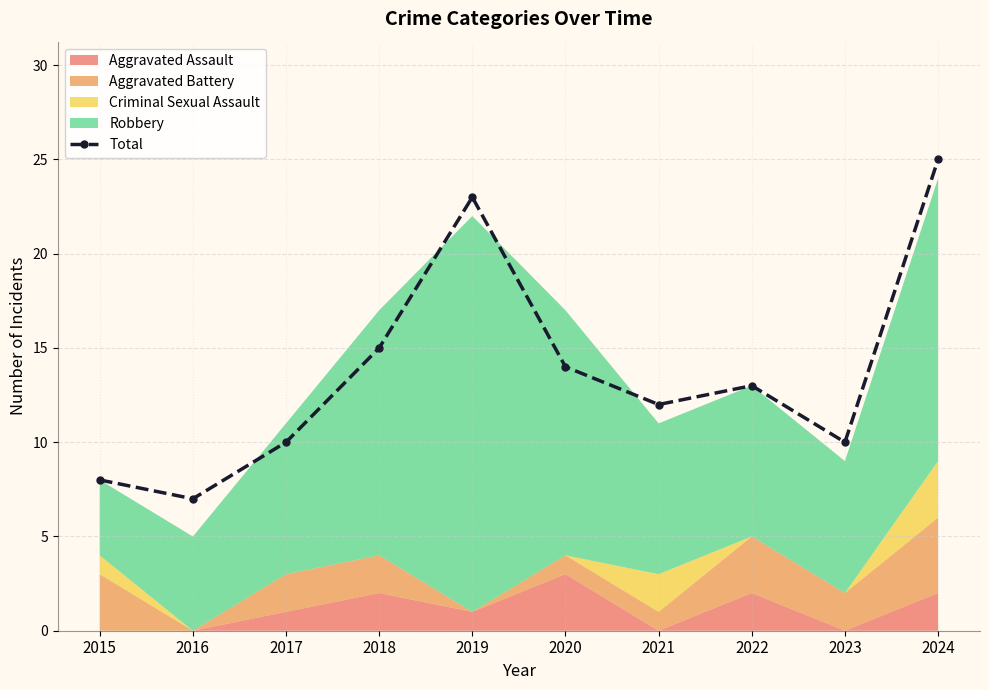

The chart shows a value of 25 at 2024. True or false?

True